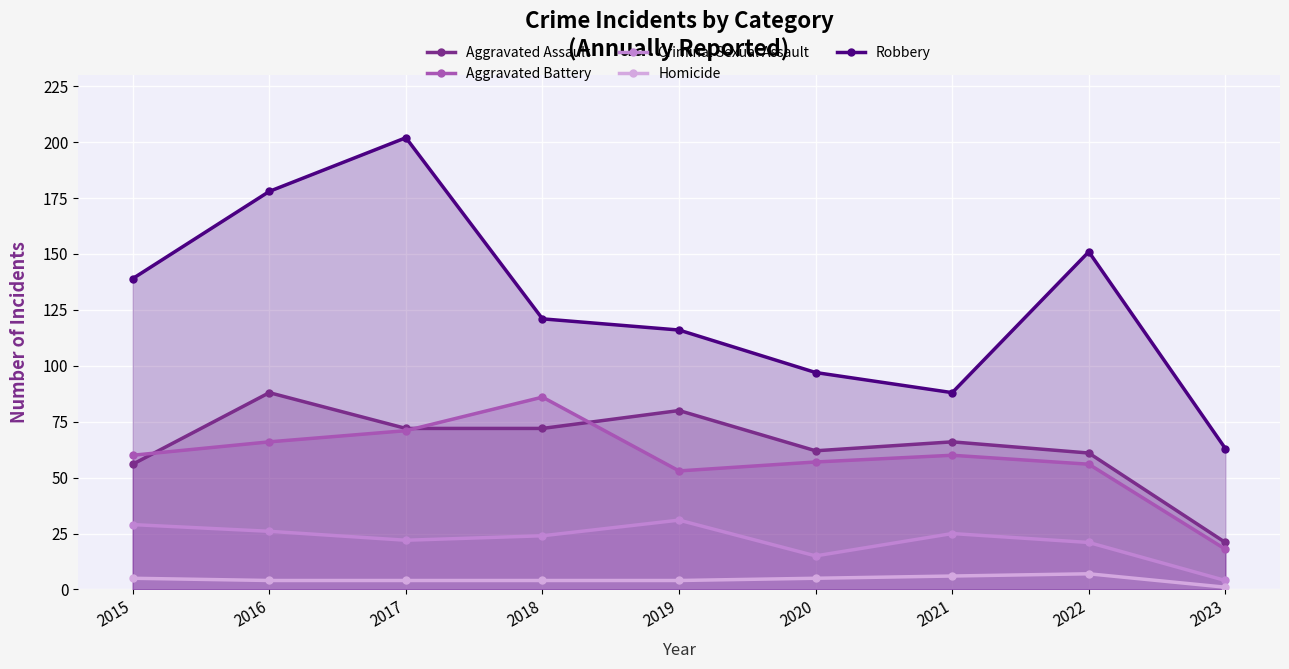

Where does the Aggravated Battery series first go above 60?

2016